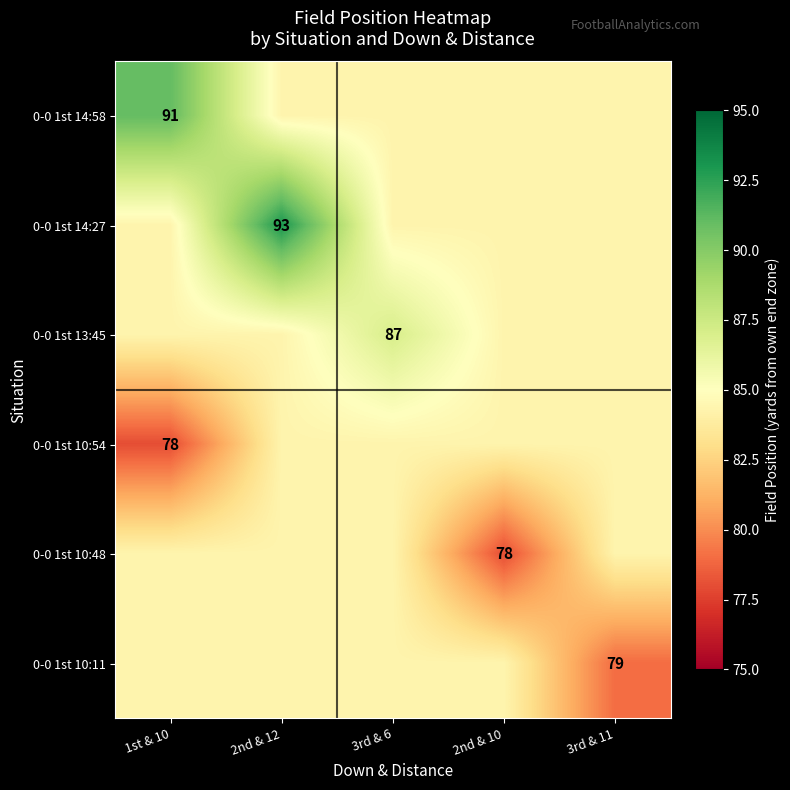

At how many categories does at least one series exceed 85?

3